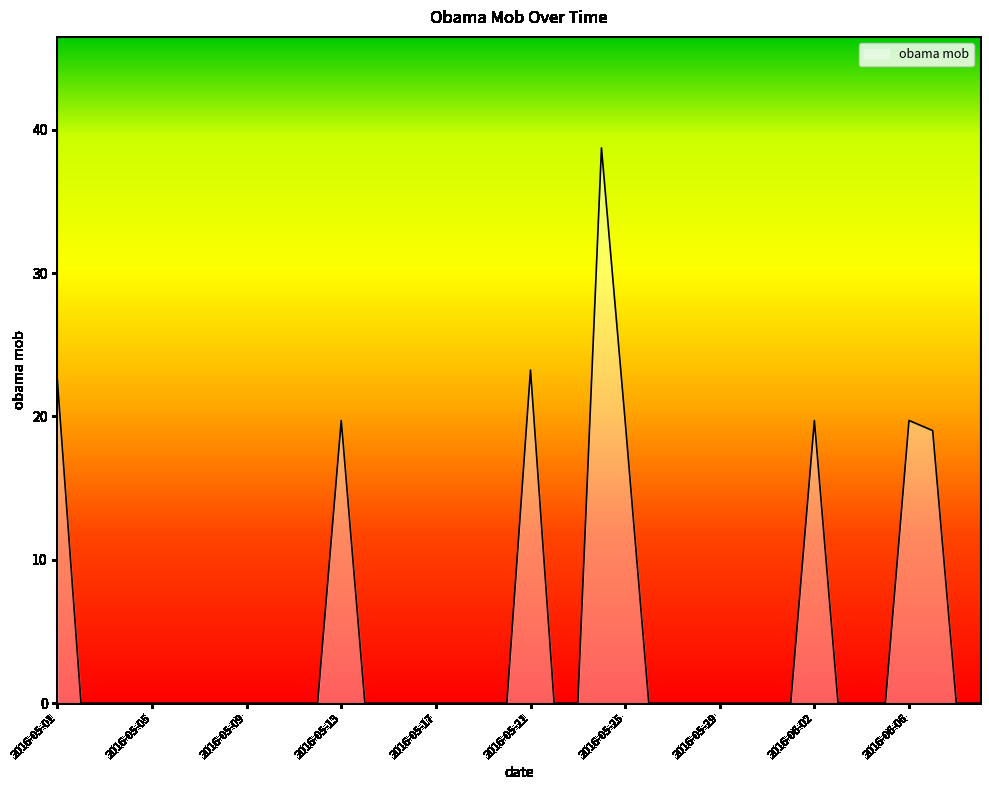

What is the maximum value shown in the chart?

38.7